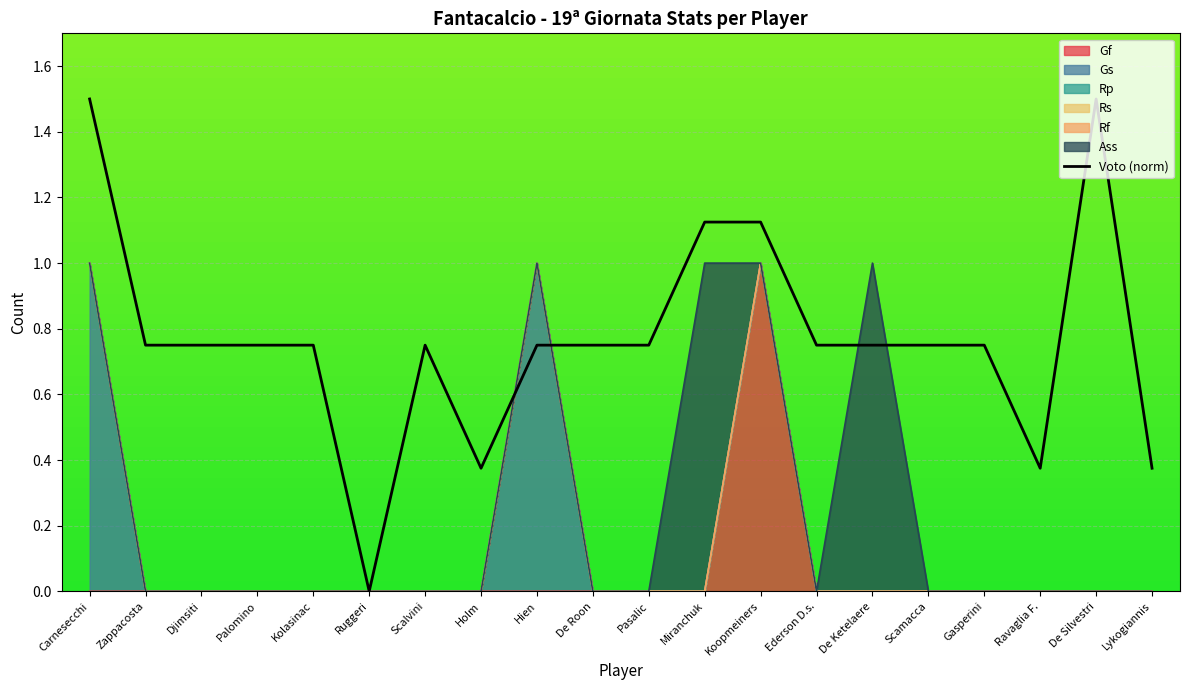

What position from the right is Hien?

12